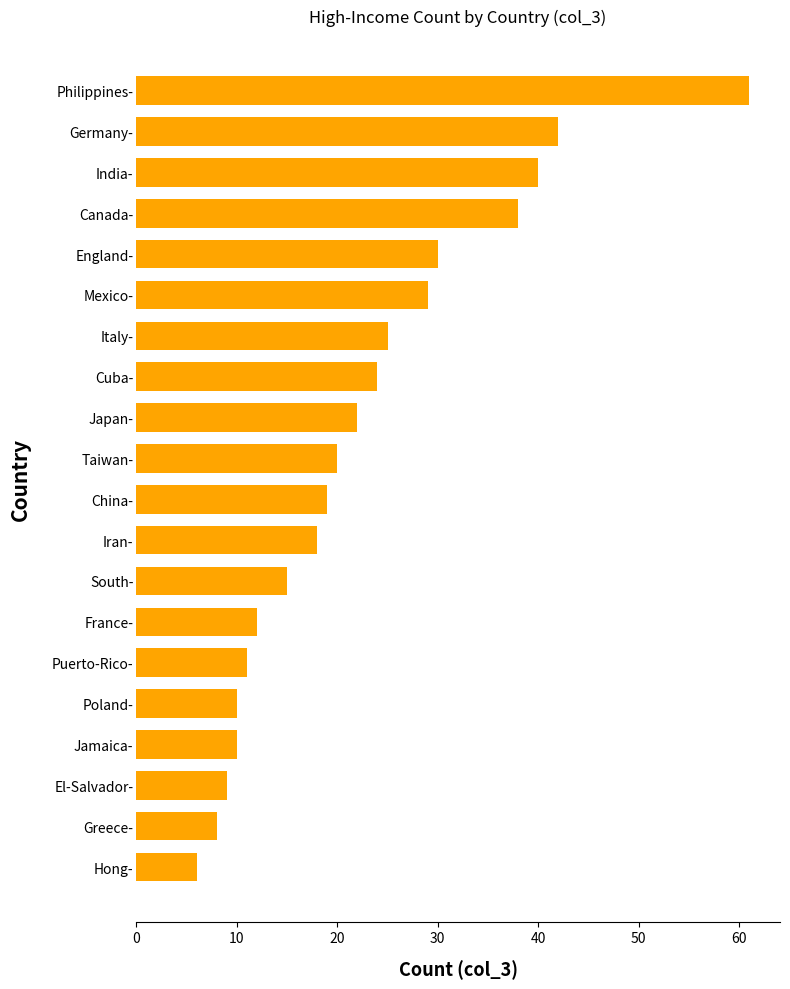

What is the greatest value displayed?

61